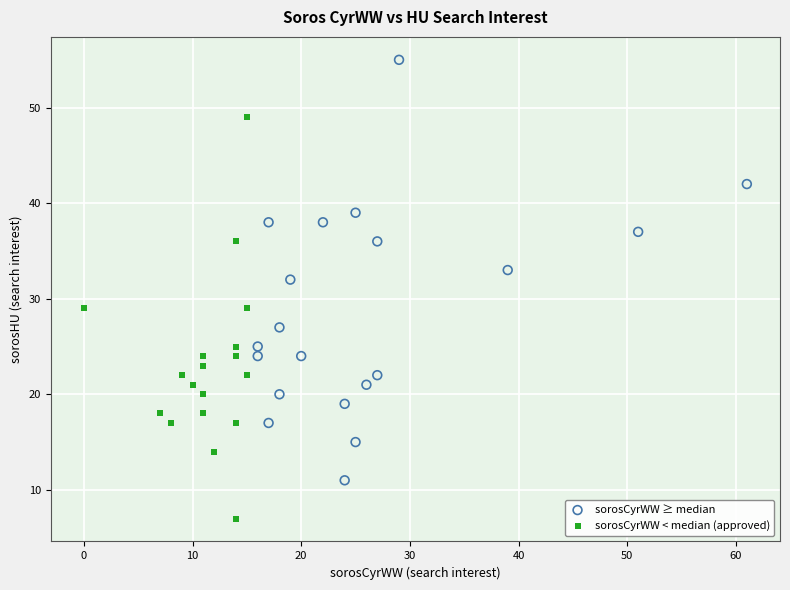

What are all the series names shown in the legend?

sorosCyrWW ≥ median, sorosCyrWW < median (approved)